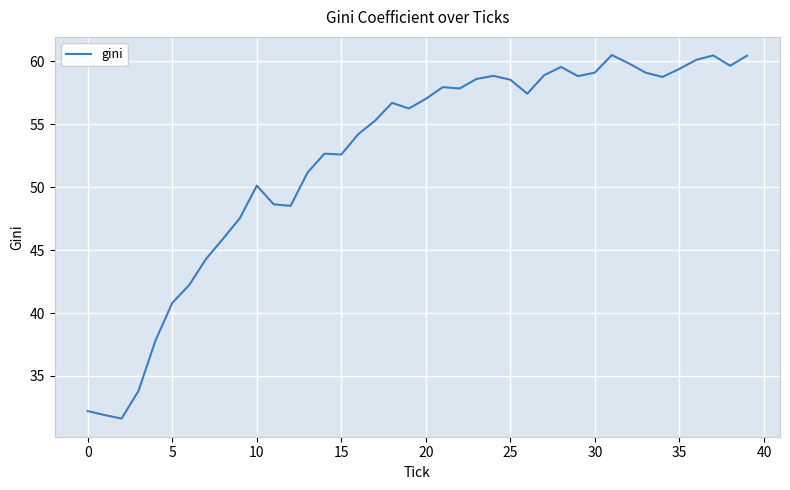

What is the smallest value displayed?

31.6